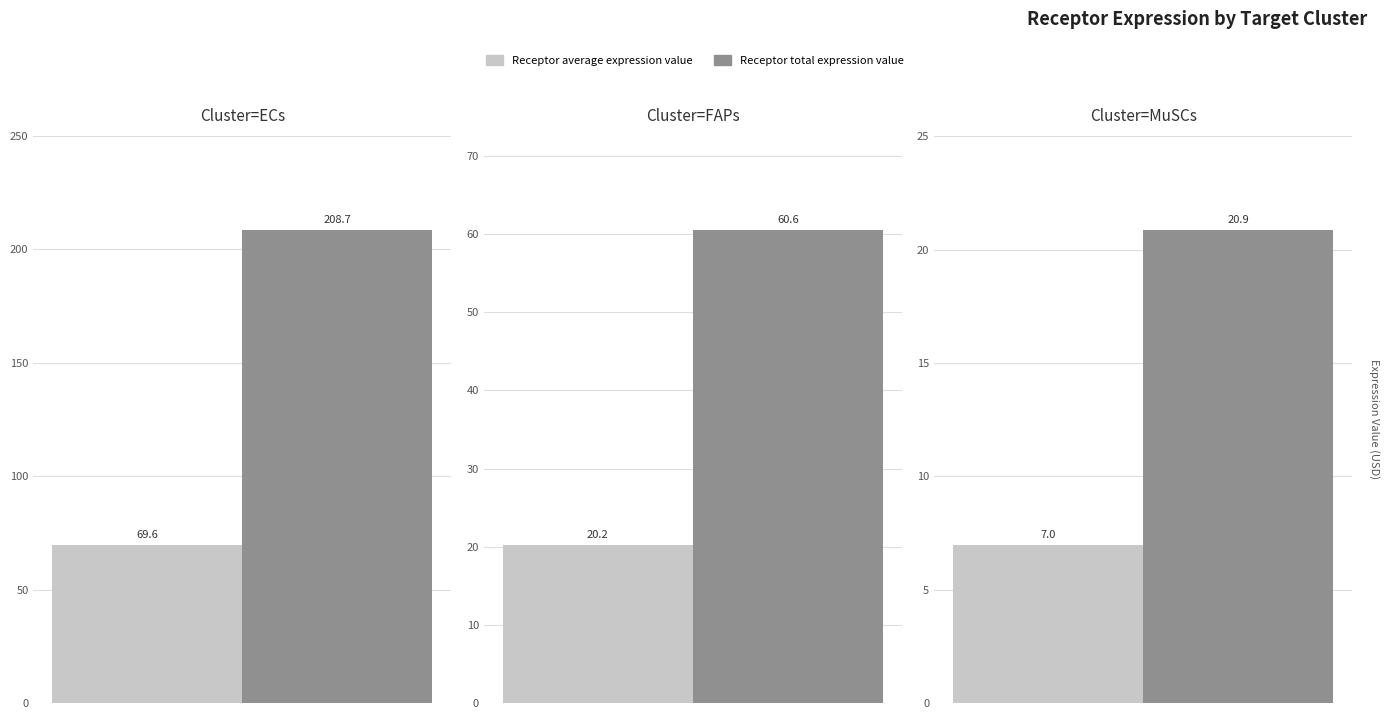

What is the sum of the Receptor total expression value values at FAPs and MuSCs?

81.5